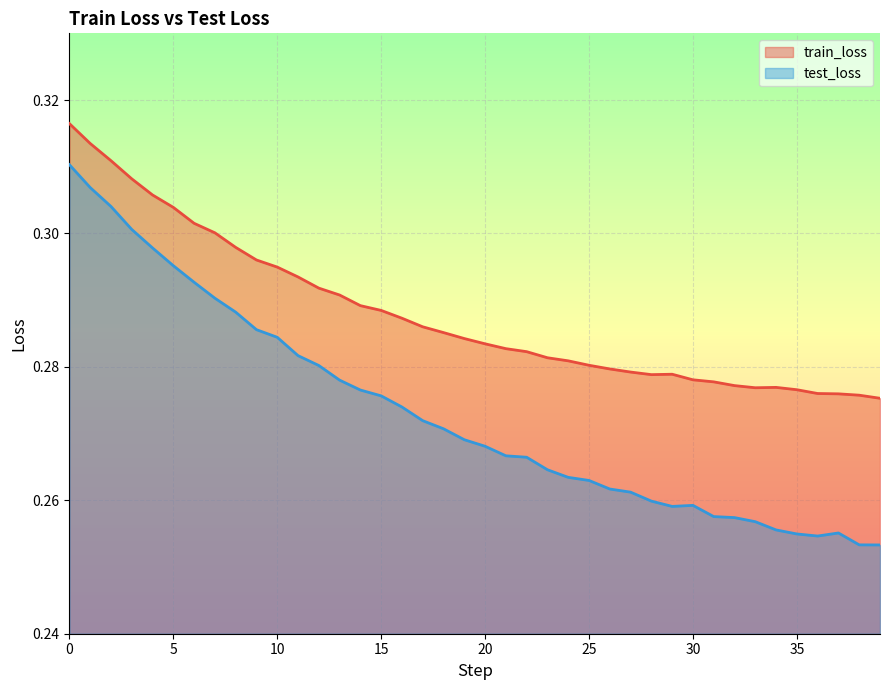

What are all the series names shown in the legend?

train_loss, test_loss